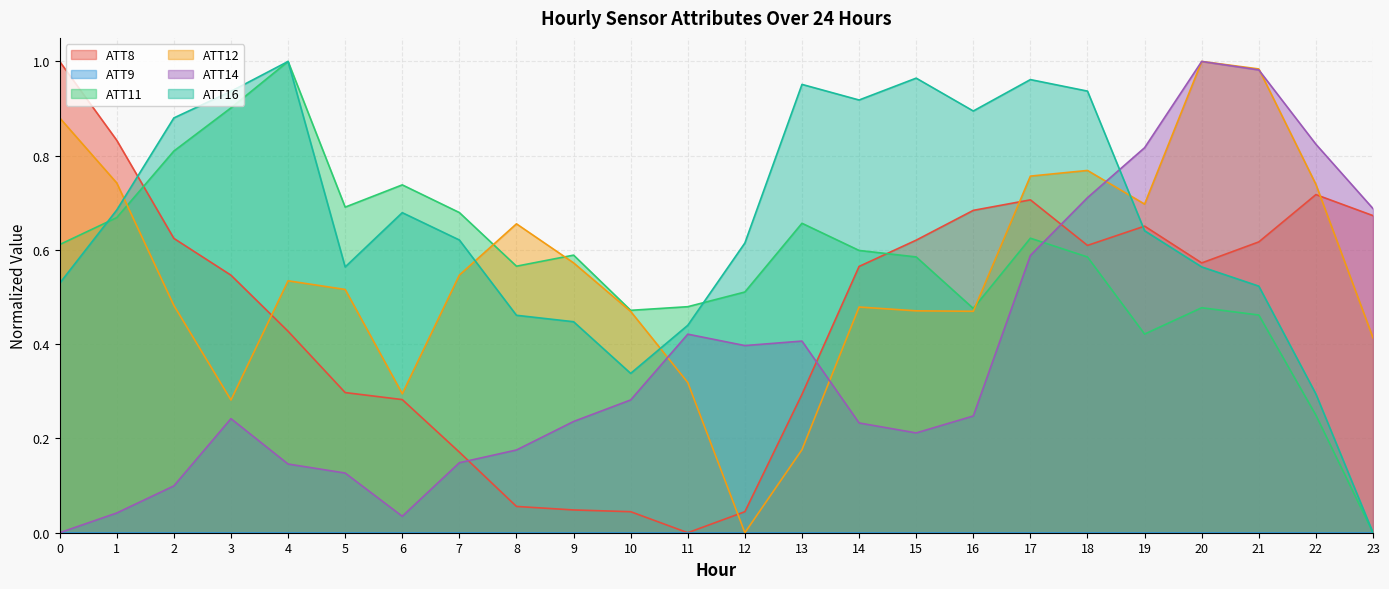

True or false: ATT12 and ATT11 cross at least once.

True